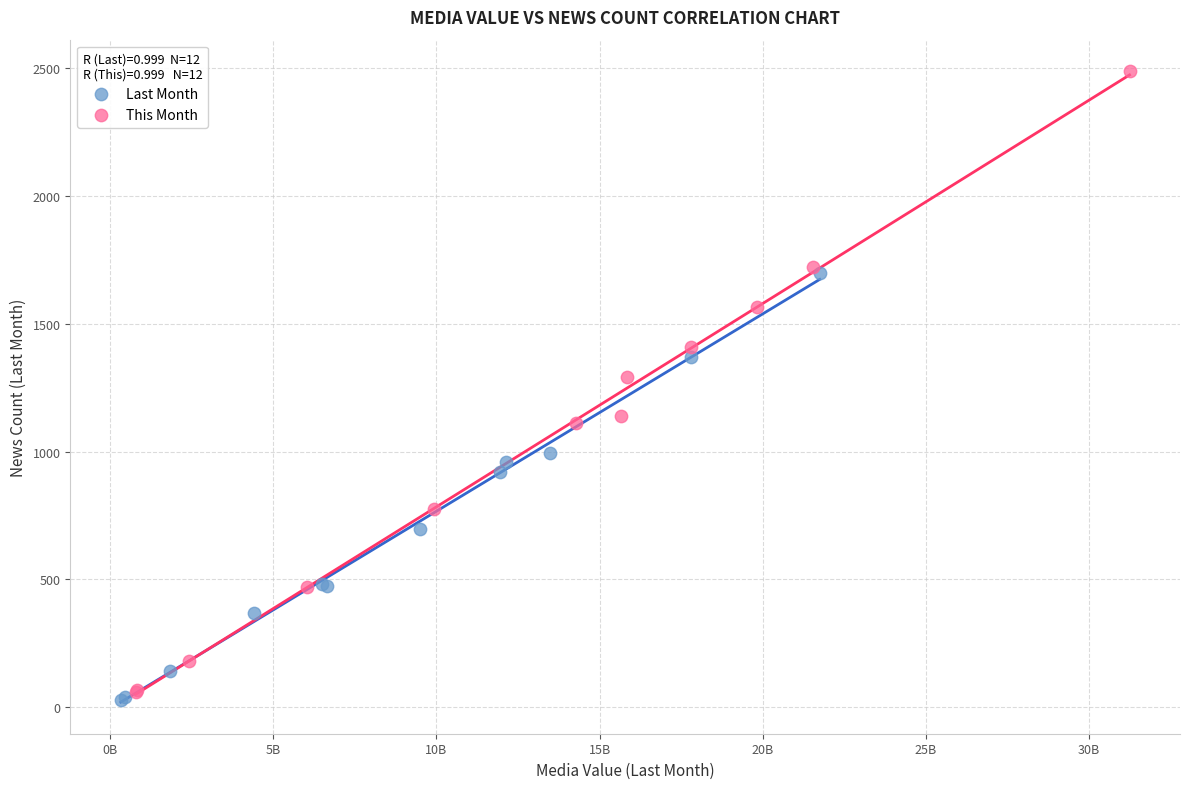

Which series contains the highest Y value?

This Month